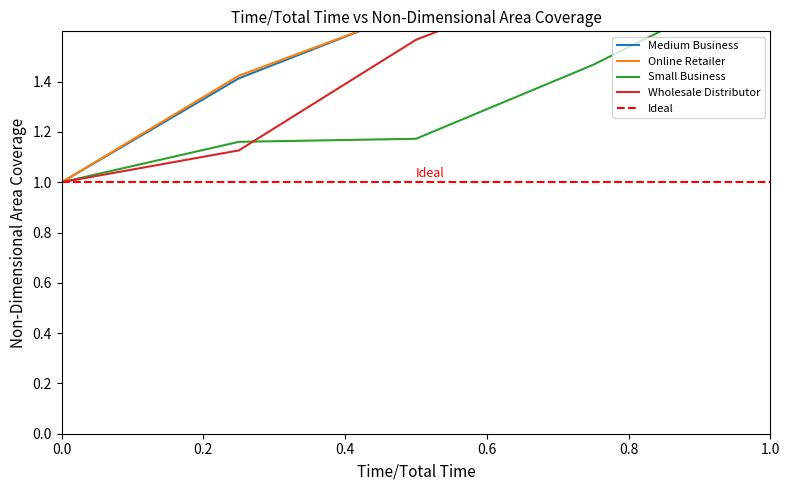

The value of Wholesale Distributor at 1.0 is 3.3. True or false?

False